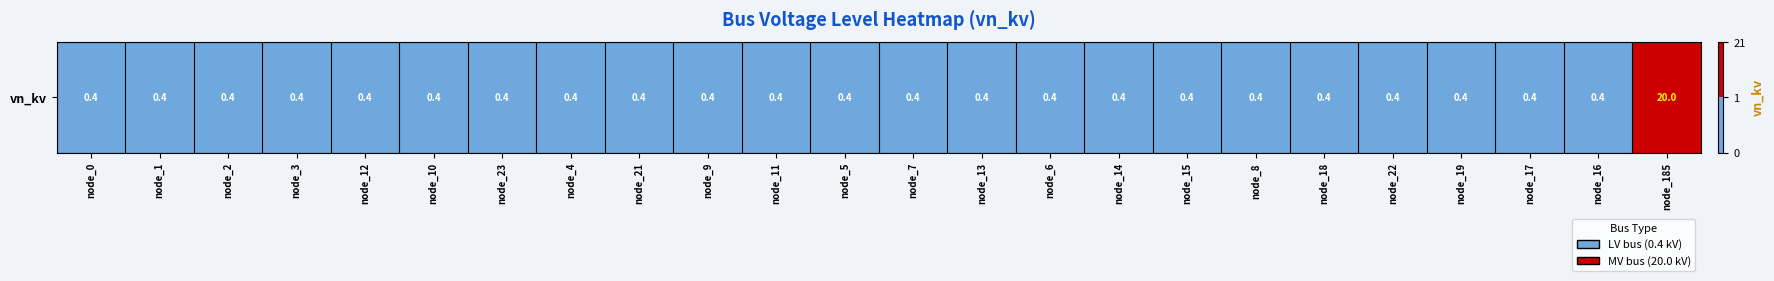

What value does the data have at node_23?

0.4